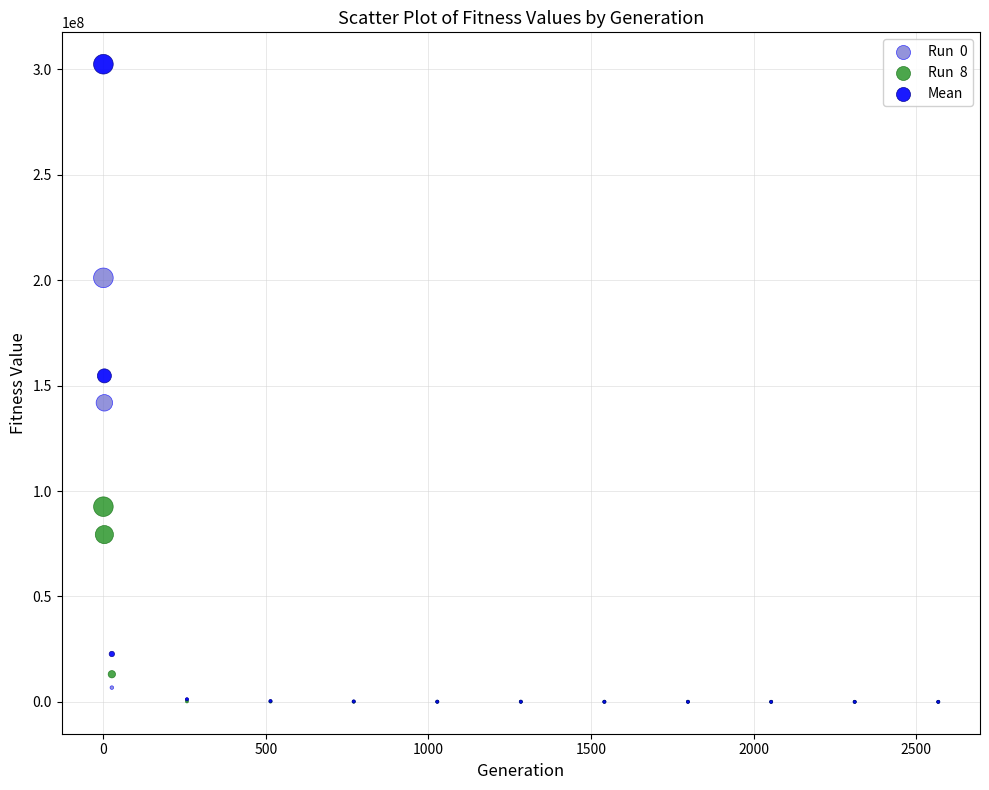

Across all series, what Y value is closest to 151253121?

154651118.0